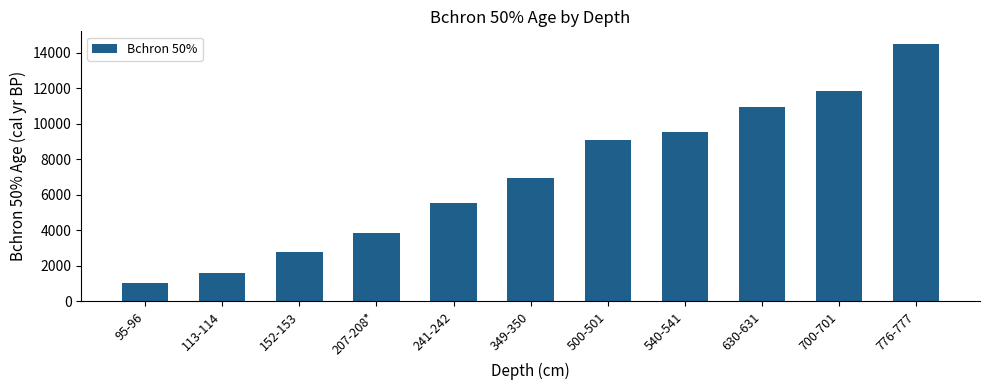

What is the label of the 5th bar from the left?

241-242